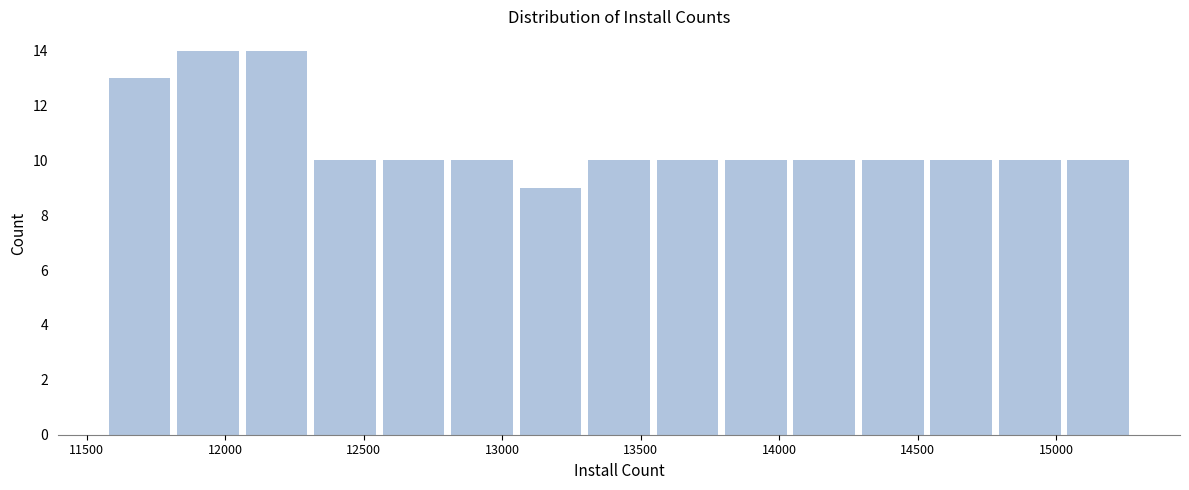

Reading left to right, transcribe this chart: for each bar, give the range it covers on the x-axis and its height. Neither the bar edges nor the heights are printed on the chart, so give them approximately, as read against the axes.

11550 to 11800: 13
11800 to 12050: 14
12050 to 12300: 14
12300 to 12550: 10
12550 to 12800: 10
12800 to 13050: 10
13050 to 13300: 9
13300 to 13550: 10
13550 to 13800: 10
13800 to 14050: 10
14050 to 14300: 10
14300 to 14550: 10
14550 to 14800: 10
14800 to 15050: 10
15050 to 15300: 10